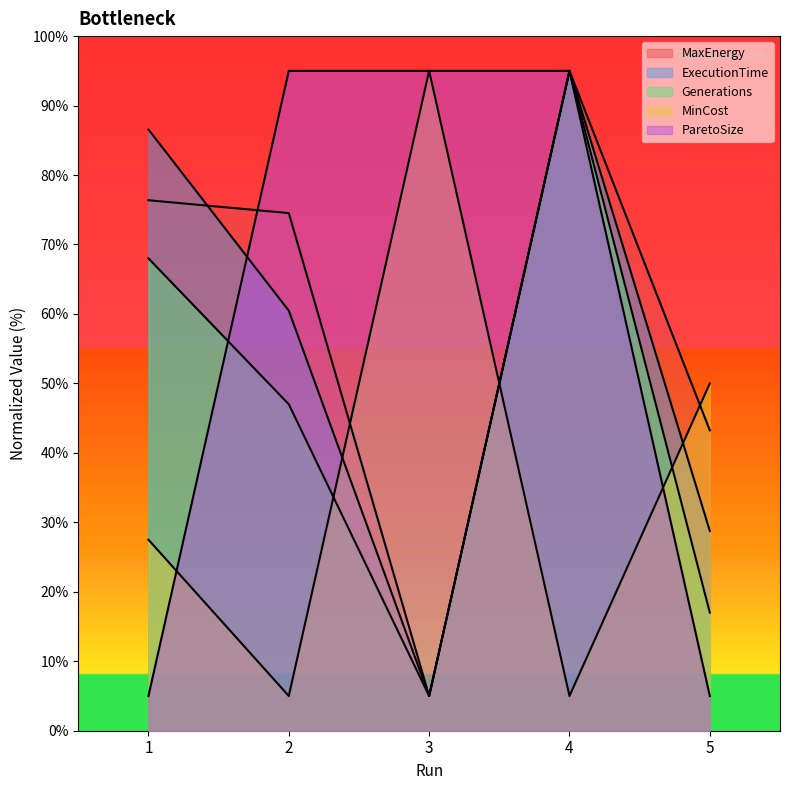

Which series ends up on top after the final intersection of MinCost and ExecutionTime?

MinCost